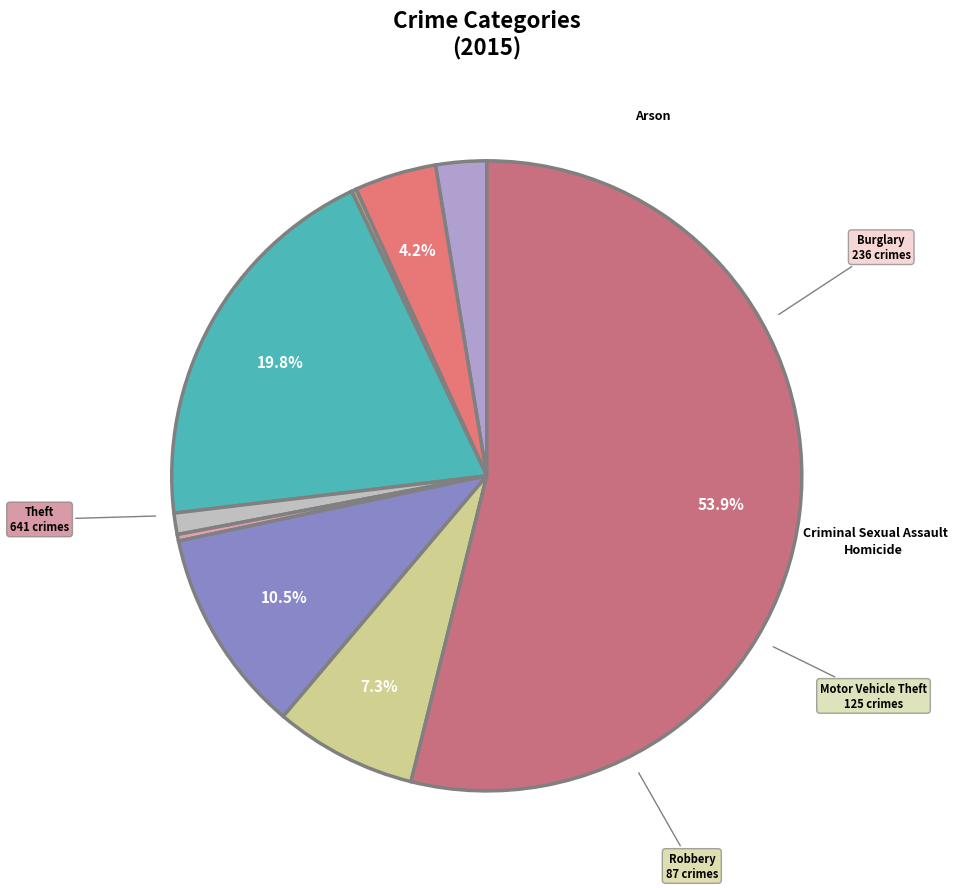

Which slice is the largest?

Theft